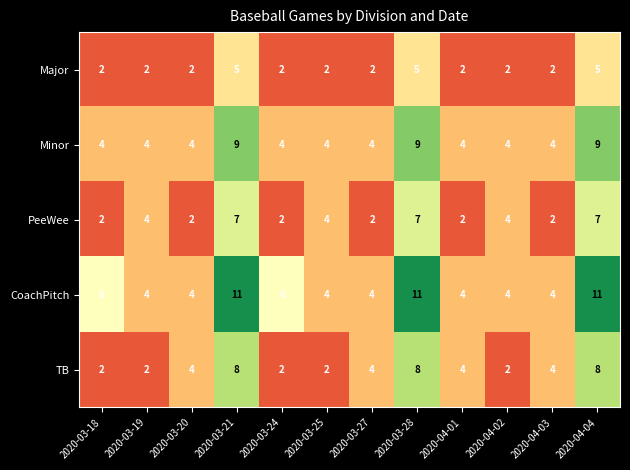

Between 2020-04-01 and 2020-04-04, which series saw the biggest shift?

CoachPitch